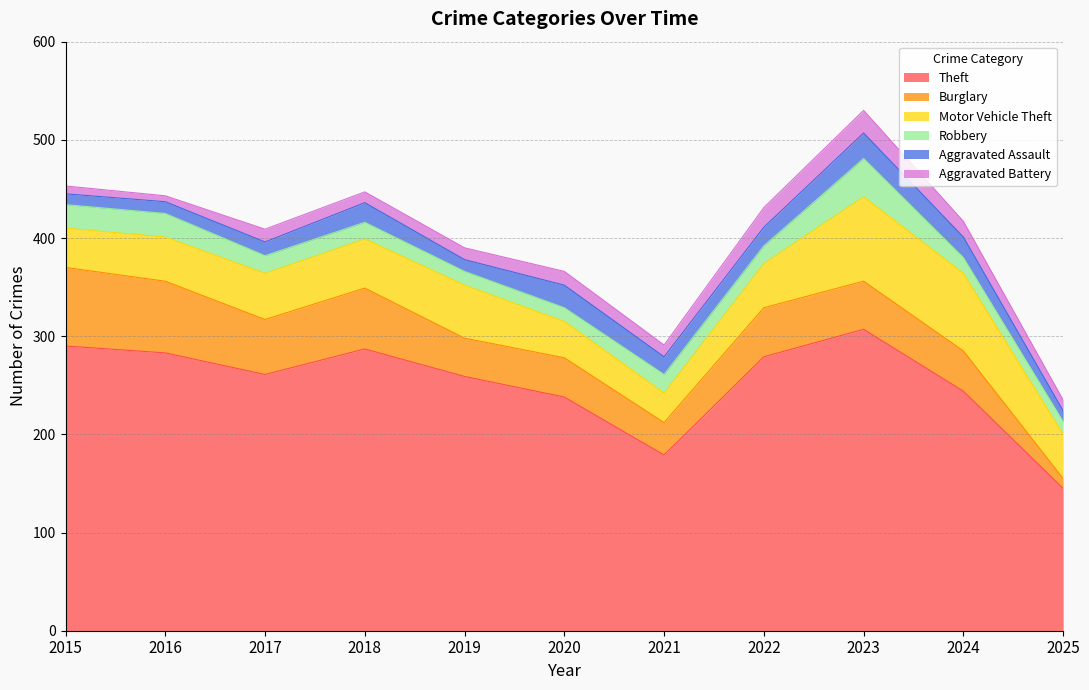

What is the average value of the Aggravated Assault series?

17